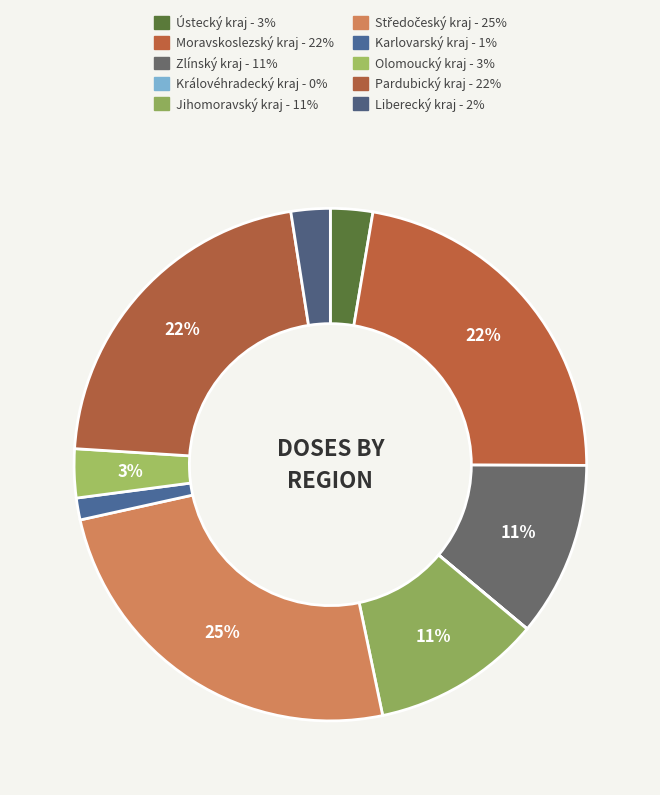

To the nearest percent, what portion does Pardubický kraj represent?

22%